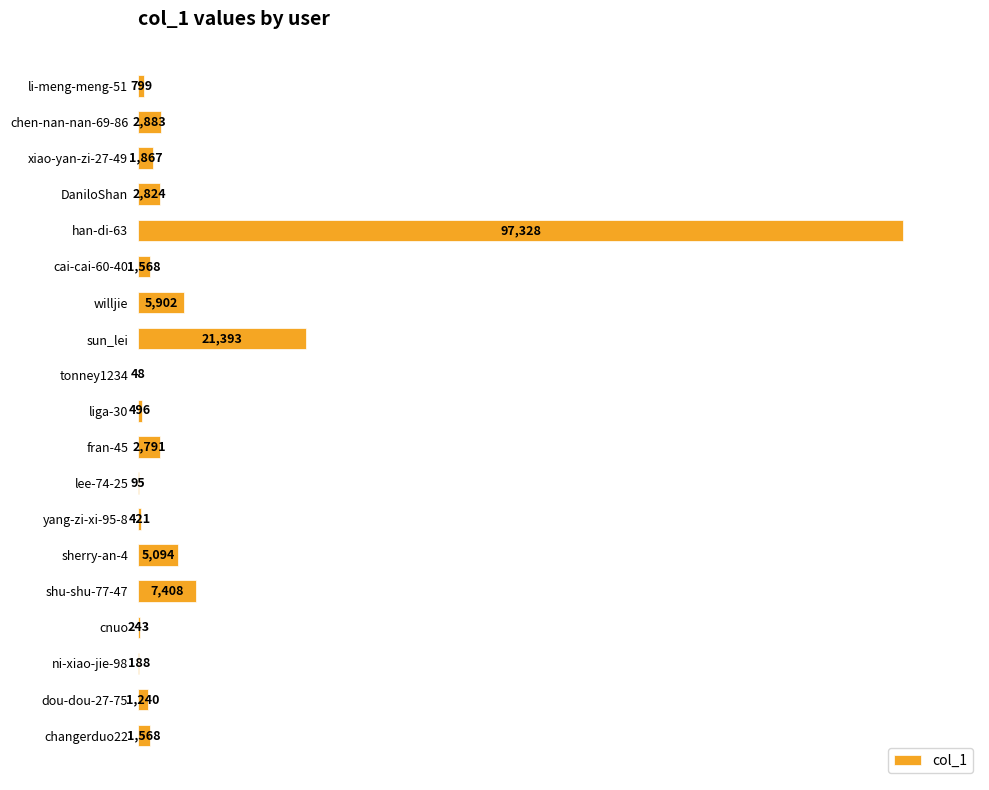

Are the bars horizontal?

Yes